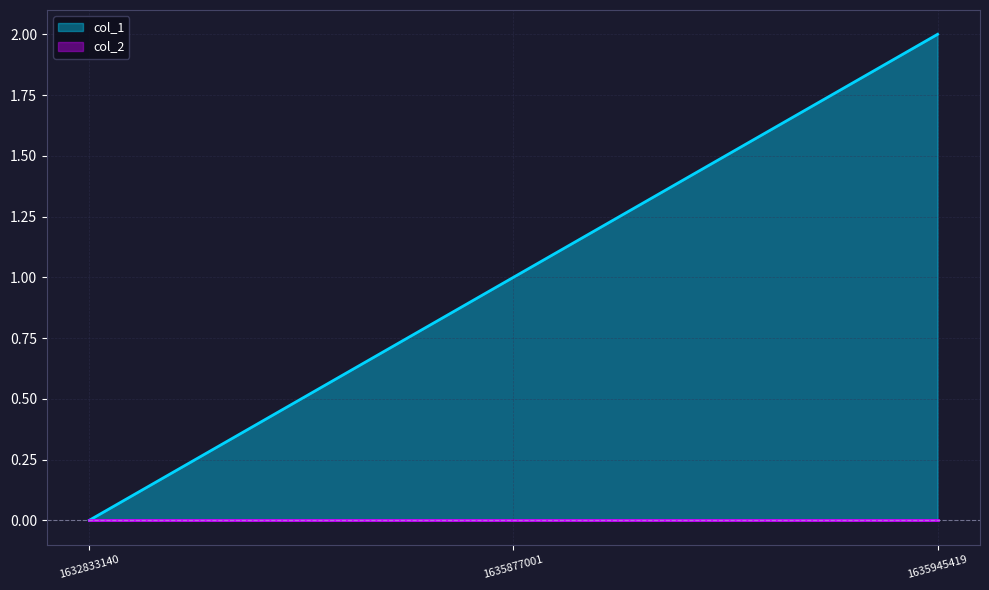

Does the chart have visible grid lines?

Yes